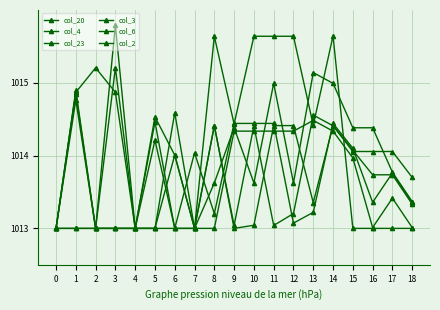

What value does the col_3 series have at 13?

1014.6